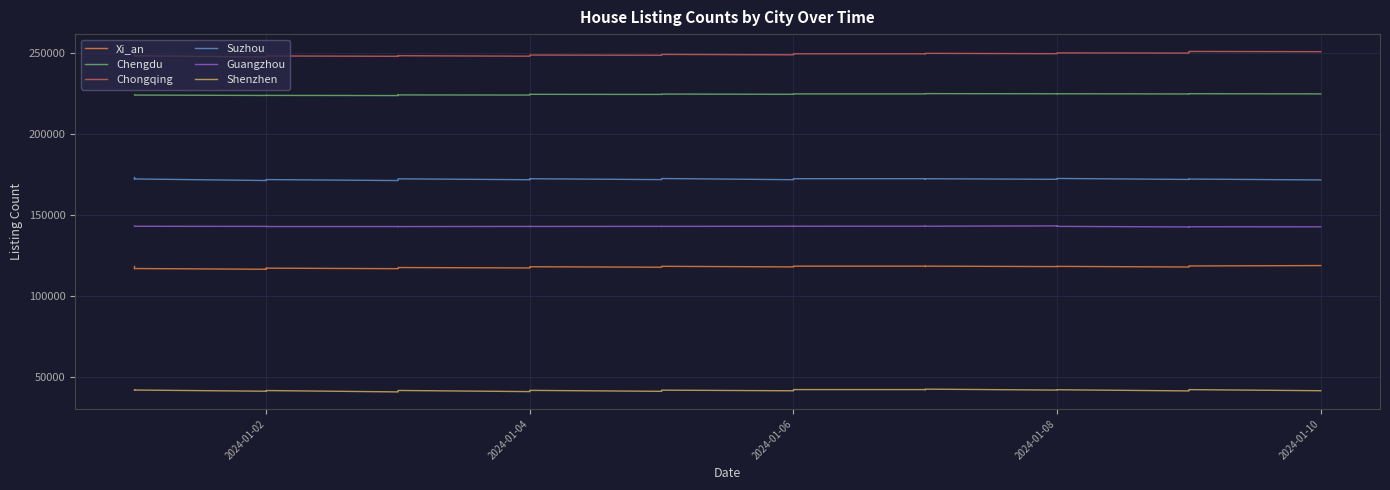

What is the value of the Guangzhou point at the 18th from the left?

142882